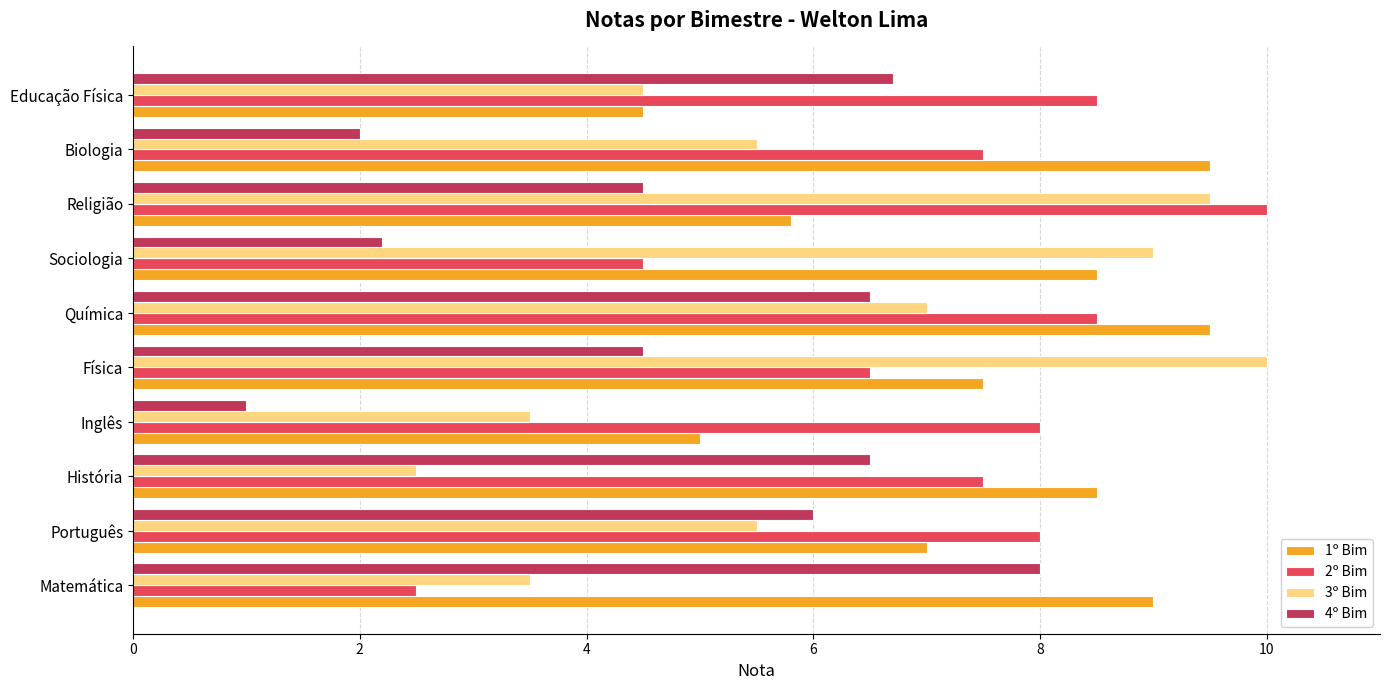

The value of 3º Bim at Sociologia is 4.9. True or false?

False